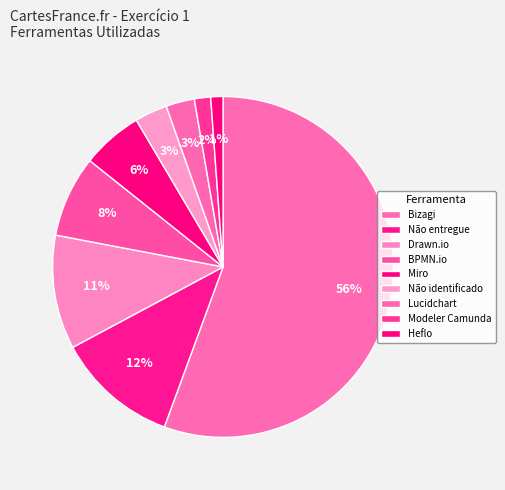

Which category has the smallest portion of the pie?

Heflo